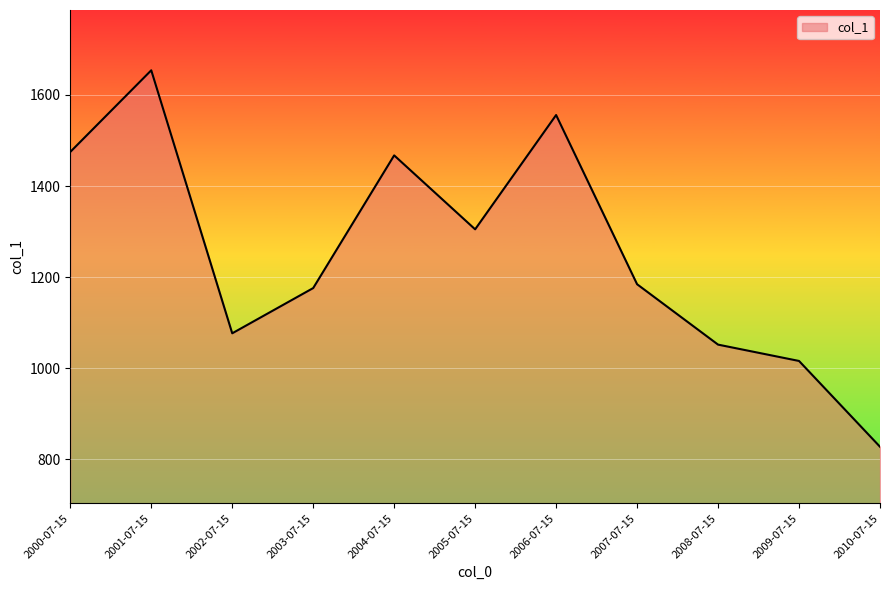

What is the average value?

1253.7